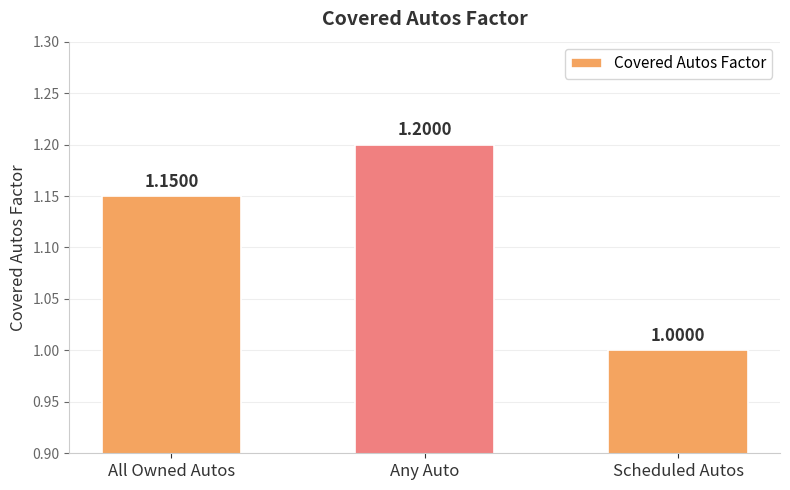

True or false: the data shows 1.0 at Scheduled Autos.

True